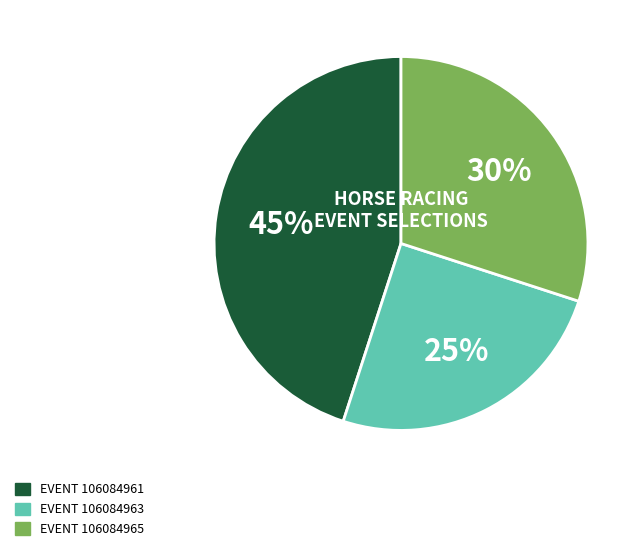

Which slice is the largest?

EVENT 106084961